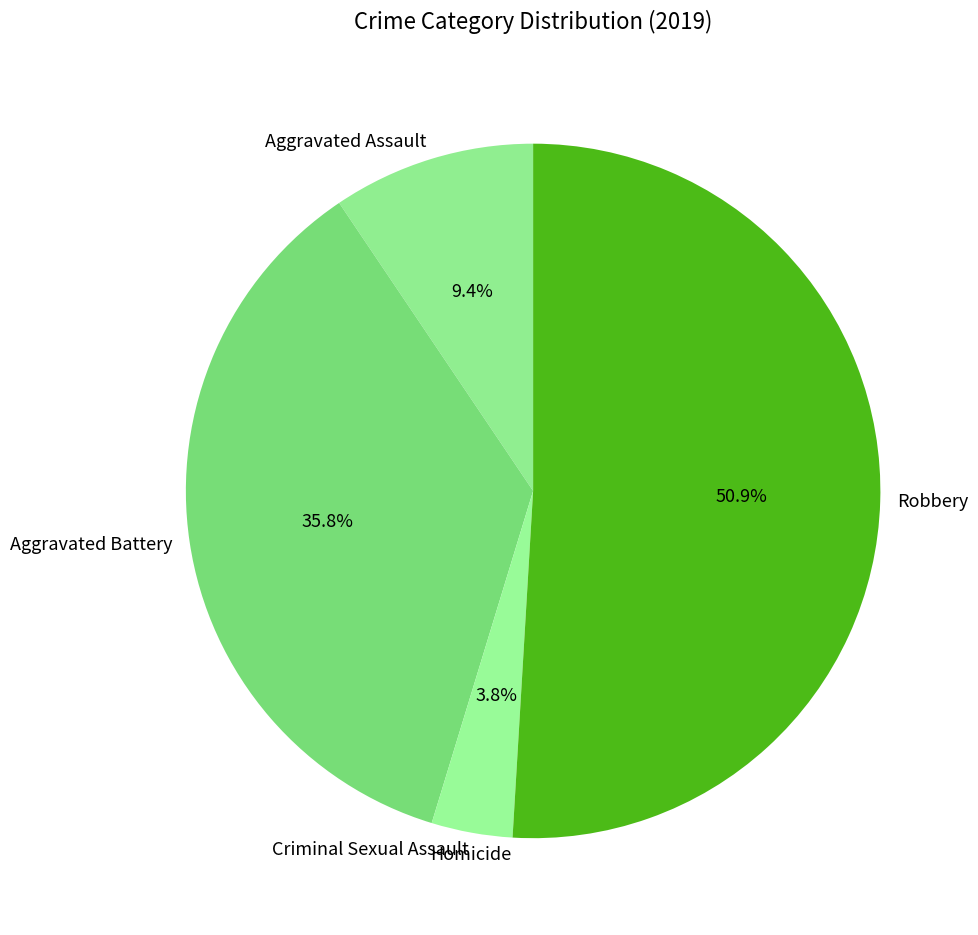

Is there a majority slice in this chart?

Yes